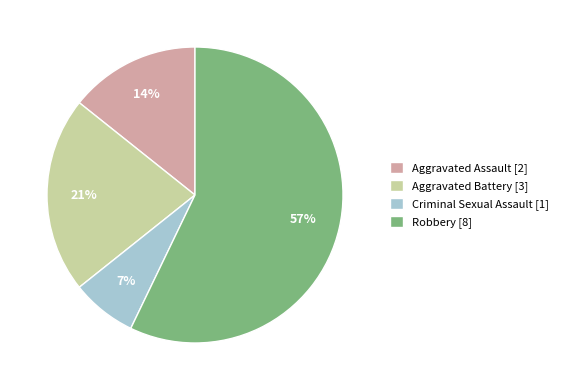

To the nearest percent, what is the combined percentage of Robbery [8] and Aggravated Battery [3]?

79%